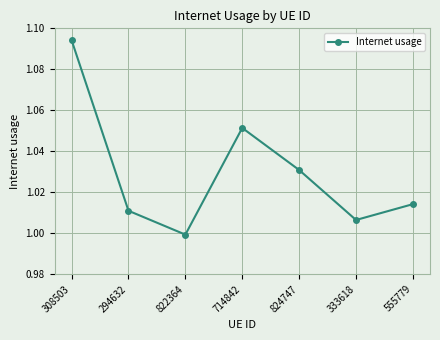

At which category does the chart reach its minimum across all series?

822364